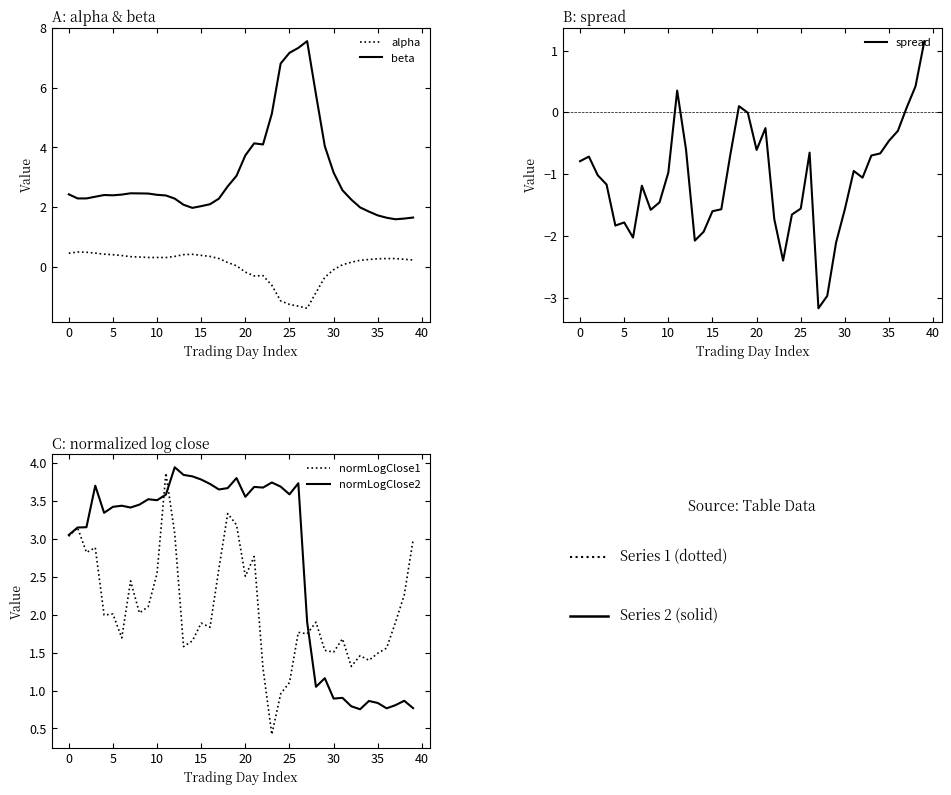

The value of beta at 15 is 1.1. True or false?

False